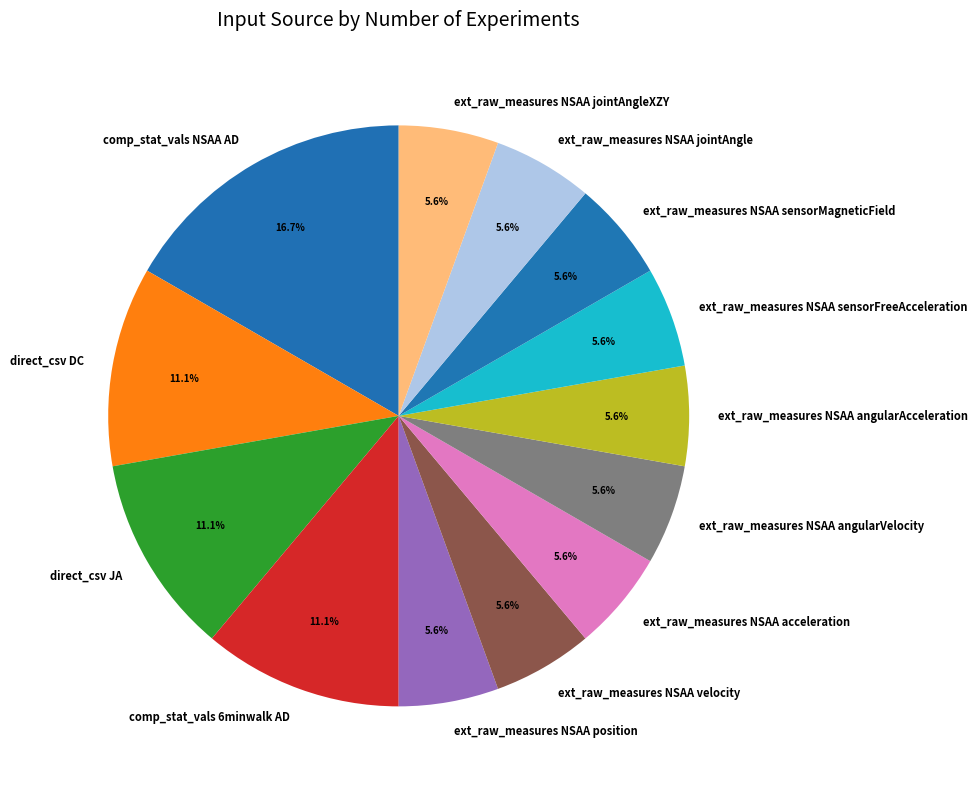

How much of the chart is everything except ext_raw_measures NSAA jointAngleXZY?

94.4%